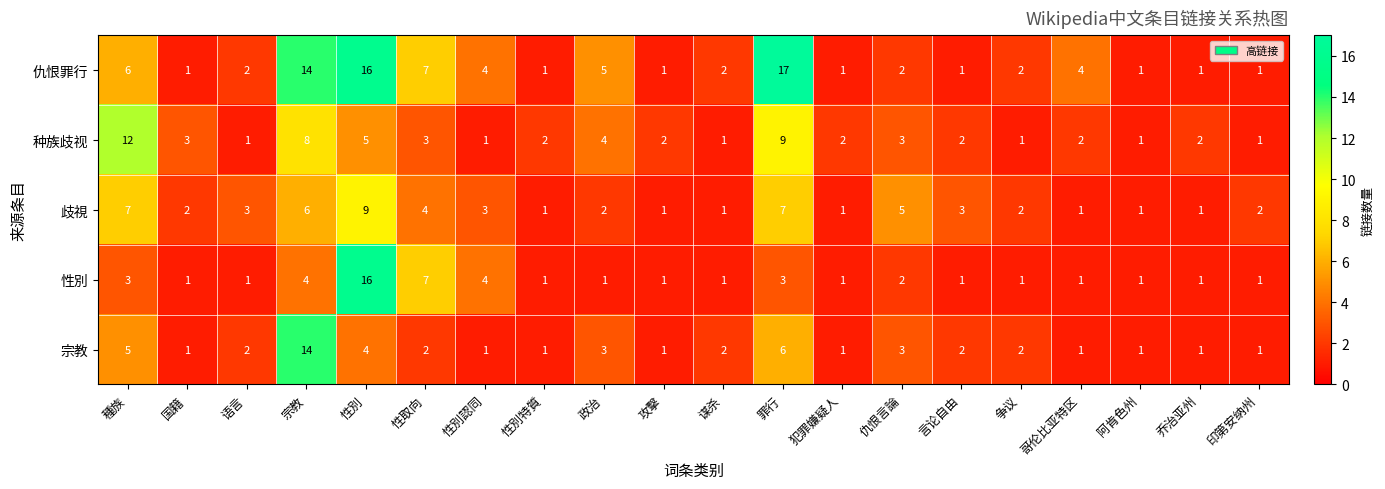

True or false: 宗教 has a value of 8 at 種族.

False